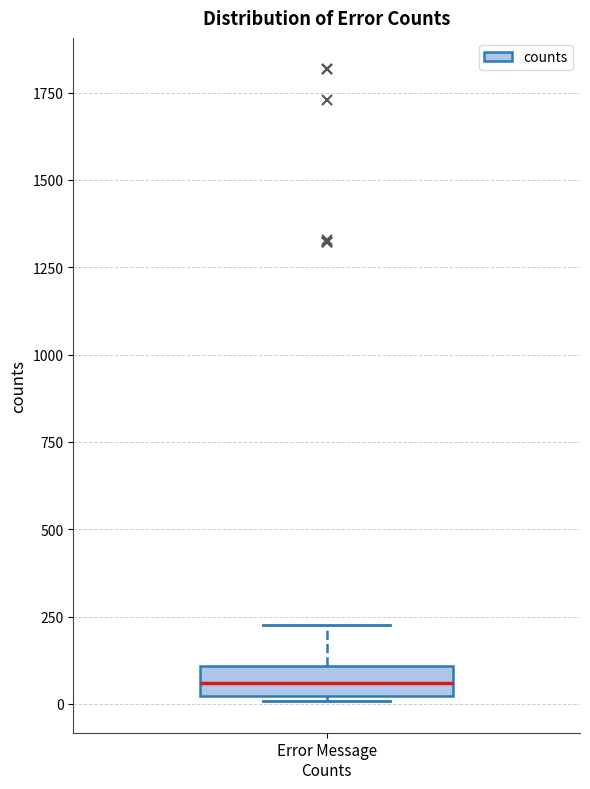

Transcribe this box plot: give where the median line is, the range the box spans, and where the two whiskers end, as read against the y-axis. The values are not printed on the chart, so give them approximately, as read against the axis.

median 50, box 0 to 100, whiskers 0 to 250